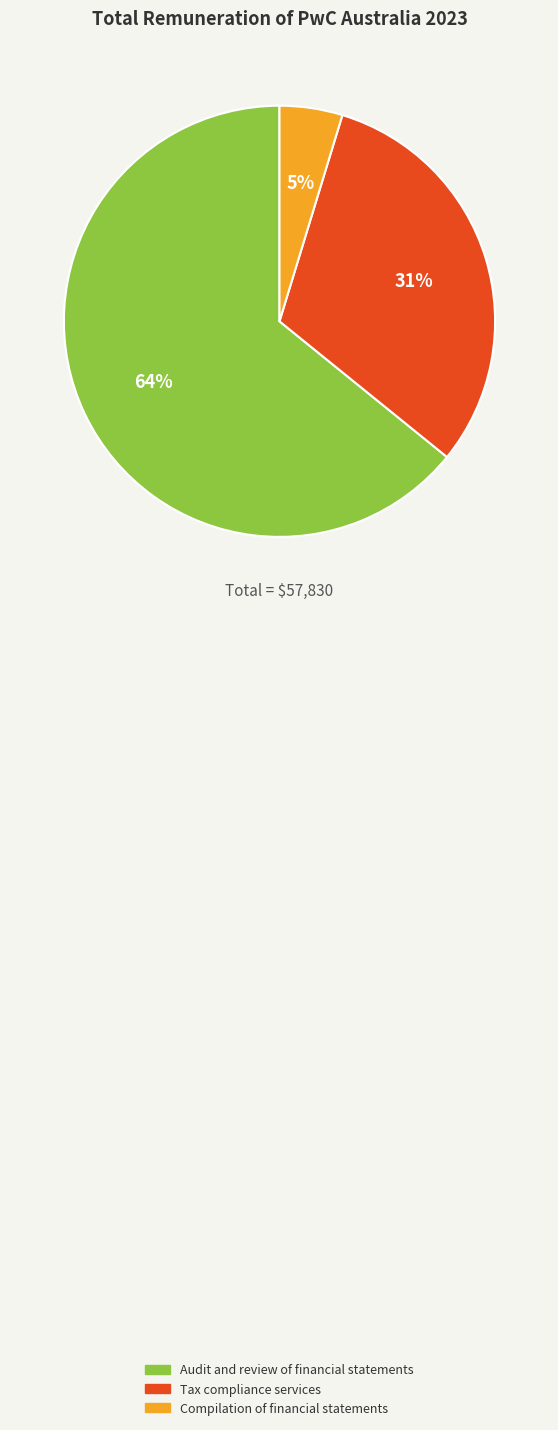

Does Tax compliance services account for over 50% of the chart?

No